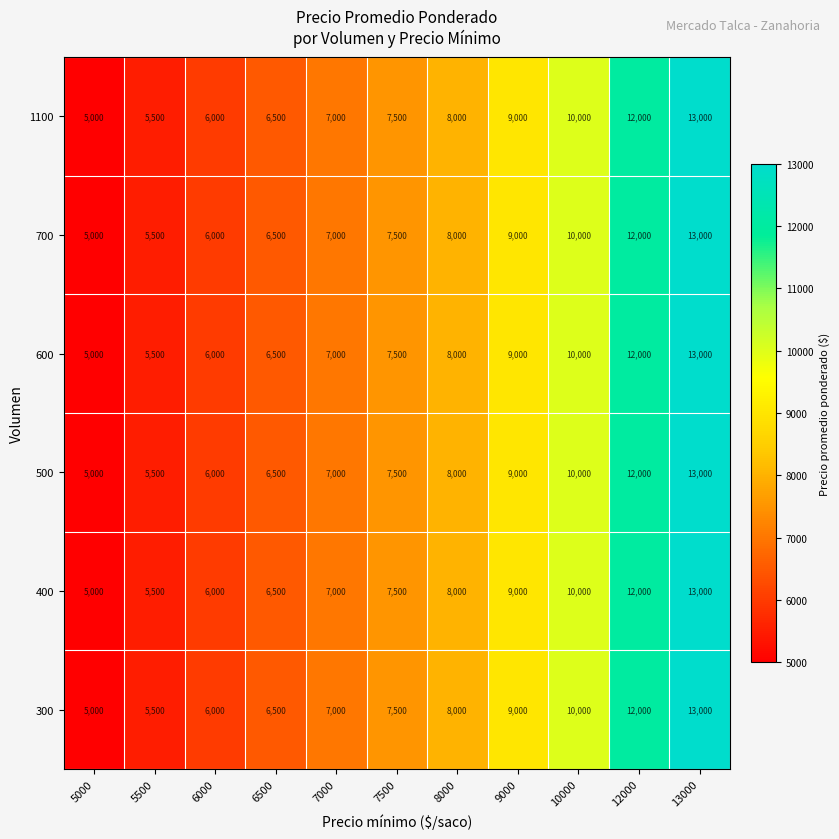

True or false: 500 has a value of 5500 at 5500.

True